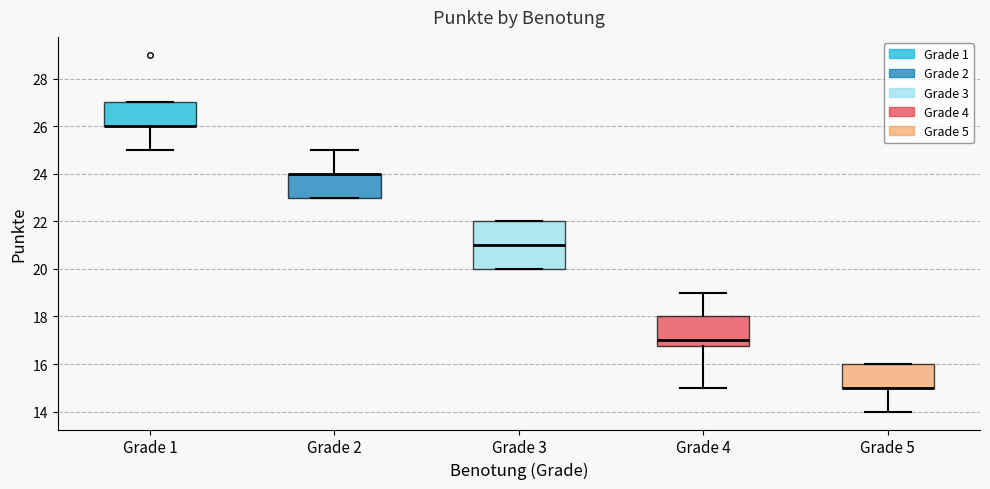

Which box is the tallest, from its lower edge to its upper edge?

Grade 3